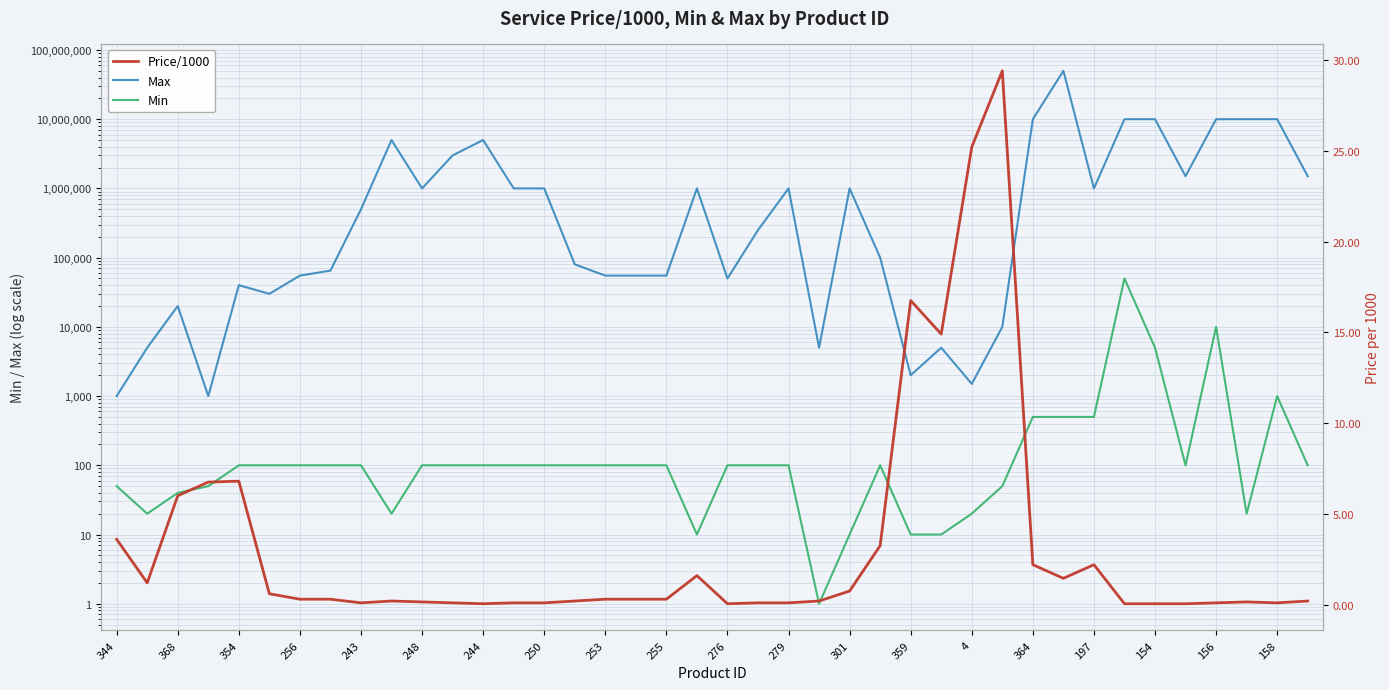

Reading left to right, list all the values displayed in this chart.

Max: 1000.0	5000.0	20000.0	1000.0	40000.0	30000.0	55000.0	65000.0	500000.0	5000000.0	1000000.0	3000000.0	5000000.0	1000000.0	1000000.0	80000.0	55000.0	55000.0	55000.0	1000000.0	50000.0	250000.0	1000000.0	5000.0	1000000.0	100000.0	2000.0	5000.0	1500.0	10000.0	10000000.0	50000000.0	1000000.0	10000000.0	10000000.0	1500000.0	10000000.0	10000000.0	10000000.0	1500000.0
Min: 50.0	20.0	40.0	50.0	100.0	100.0	100.0	100.0	100.0	20.0	100.0	100.0	100.0	100.0	100.0	100.0	100.0	100.0	100.0	10.0	100.0	100.0	100.0	1.0	10.0	100.0	10.0	10.0	20.0	50.0	500.0	500.0	500.0	50000.0	5000.0	100.0	10000.0	20.0	1000.0	100.0
Price/1000: 3.6	1.2	6.0	6.8	6.8	0.6	0.3	0.3	0.1	0.2	0.1	0.1	0.1	0.1	0.1	0.2	0.3	0.3	0.3	1.6	0.1	0.1	0.1	0.2	0.8	3.2	16.8	14.9	25.2	29.4	2.2	1.4	2.2	0.1	0.1	0.1	0.1	0.1	0.1	0.2